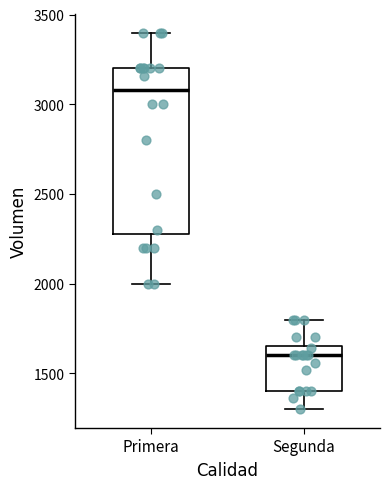

Reading left to right, transcribe this box plot: for each box, give where its median line is, the range the box spans, and where its two whiskers end, as read against the y-axis. The values are not printed on the chart, so give them approximately, as read against the axis.

Primera: median 3100, box 2300 to 3200, whiskers 2000 to 3400
Segunda: median 1600, box 1400 to 1650, whiskers 1300 to 1800